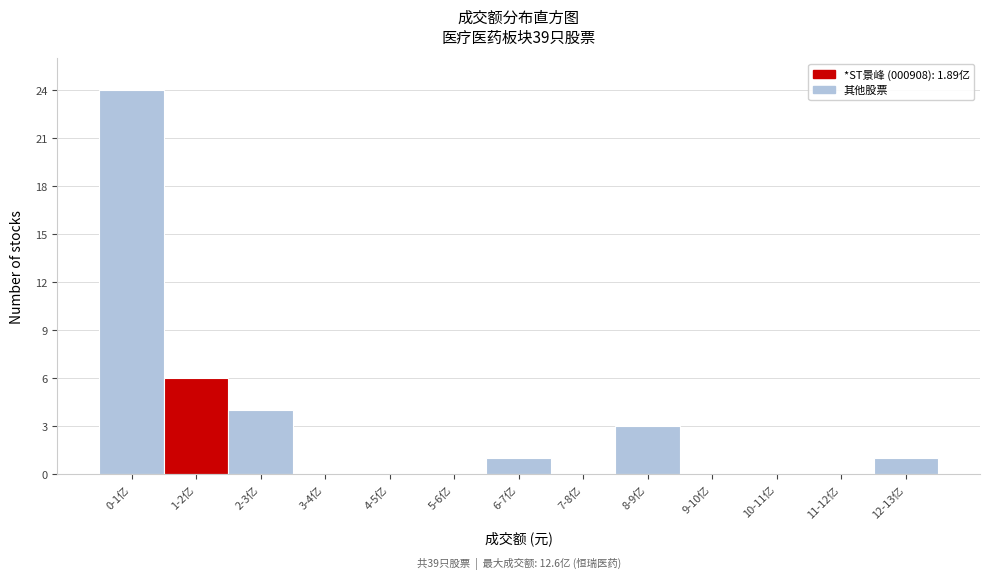

Reading right to left, list all the values displayed in this chart.

12-13亿=1	11-12亿=0	10-11亿=0	9-10亿=0	8-9亿=3	7-8亿=0	6-7亿=1	5-6亿=0	4-5亿=0	3-4亿=0	2-3亿=4	1-2亿=6	0-1亿=24